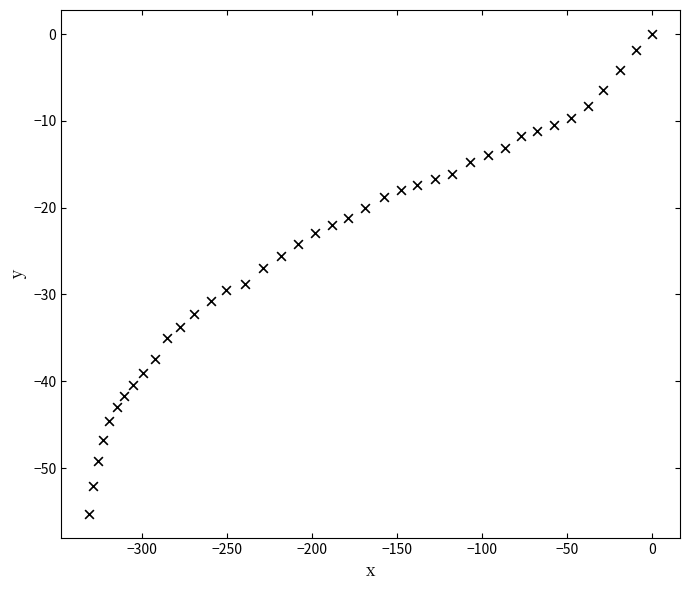

What is the range of Y values (max minus min)?

55.3